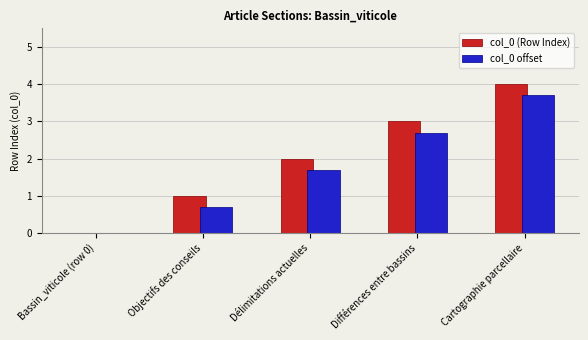

Which category has the highest value in the col_0 offset series?

Cartographie parcellaire